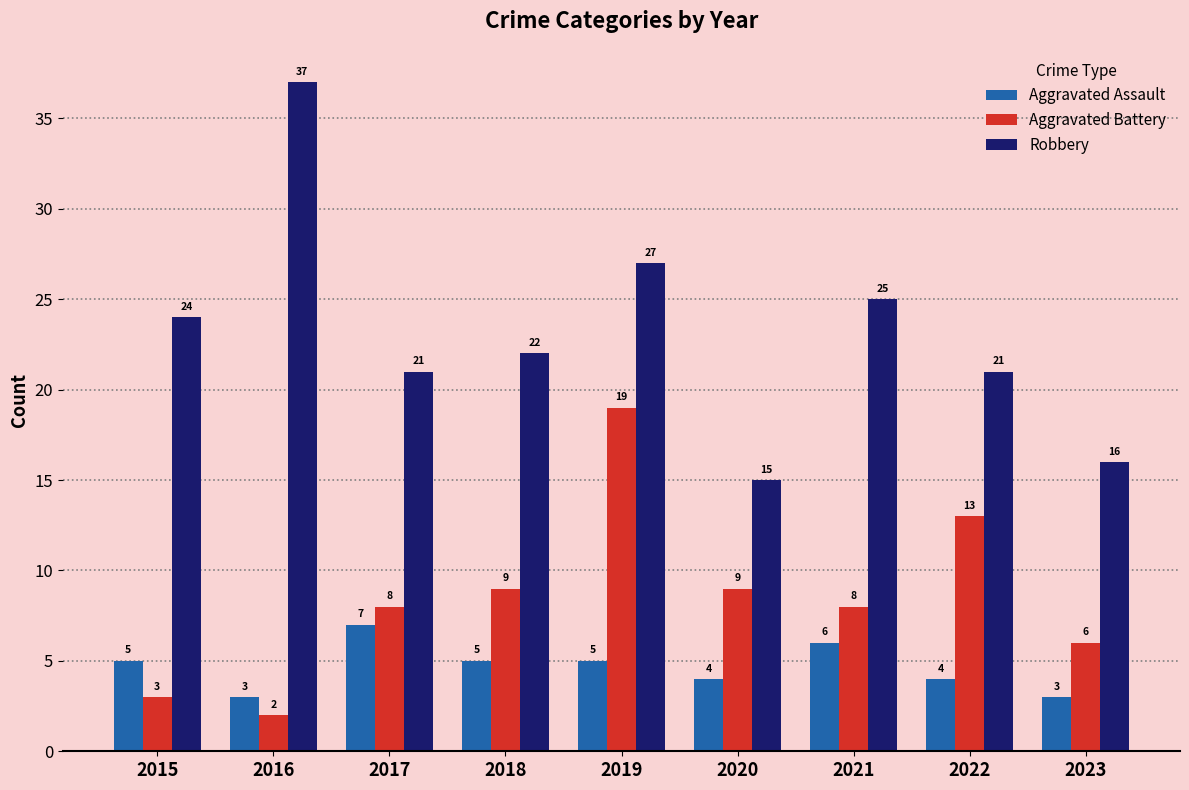

List the series in order of their overall mean, lowest first.

Aggravated Assault, Aggravated Battery, Robbery